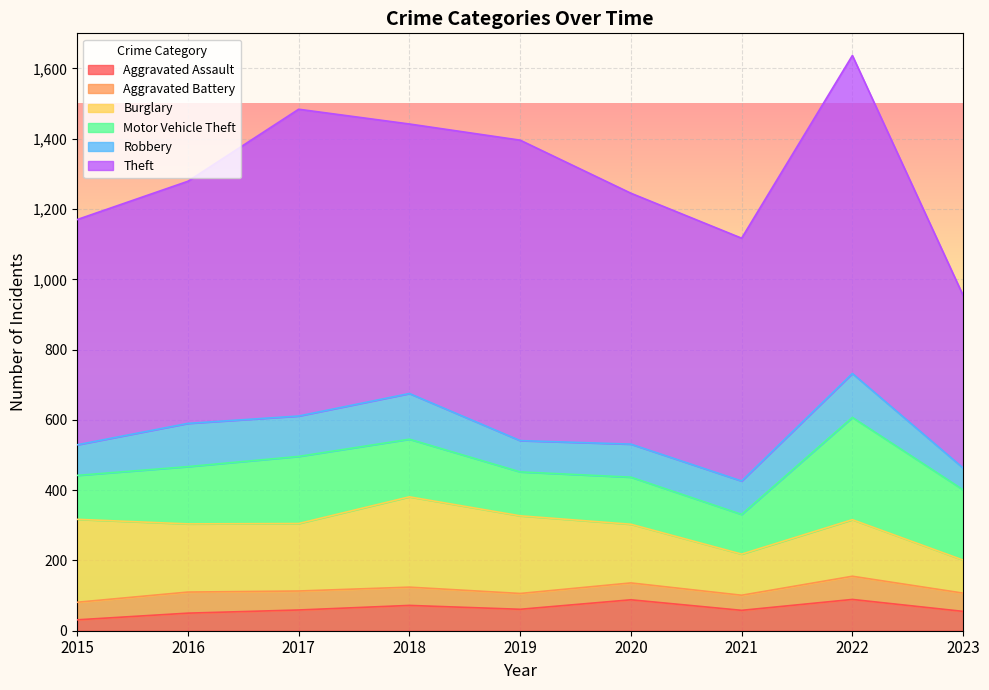

What is the value of the Burglary point at the 5th from the left?

221